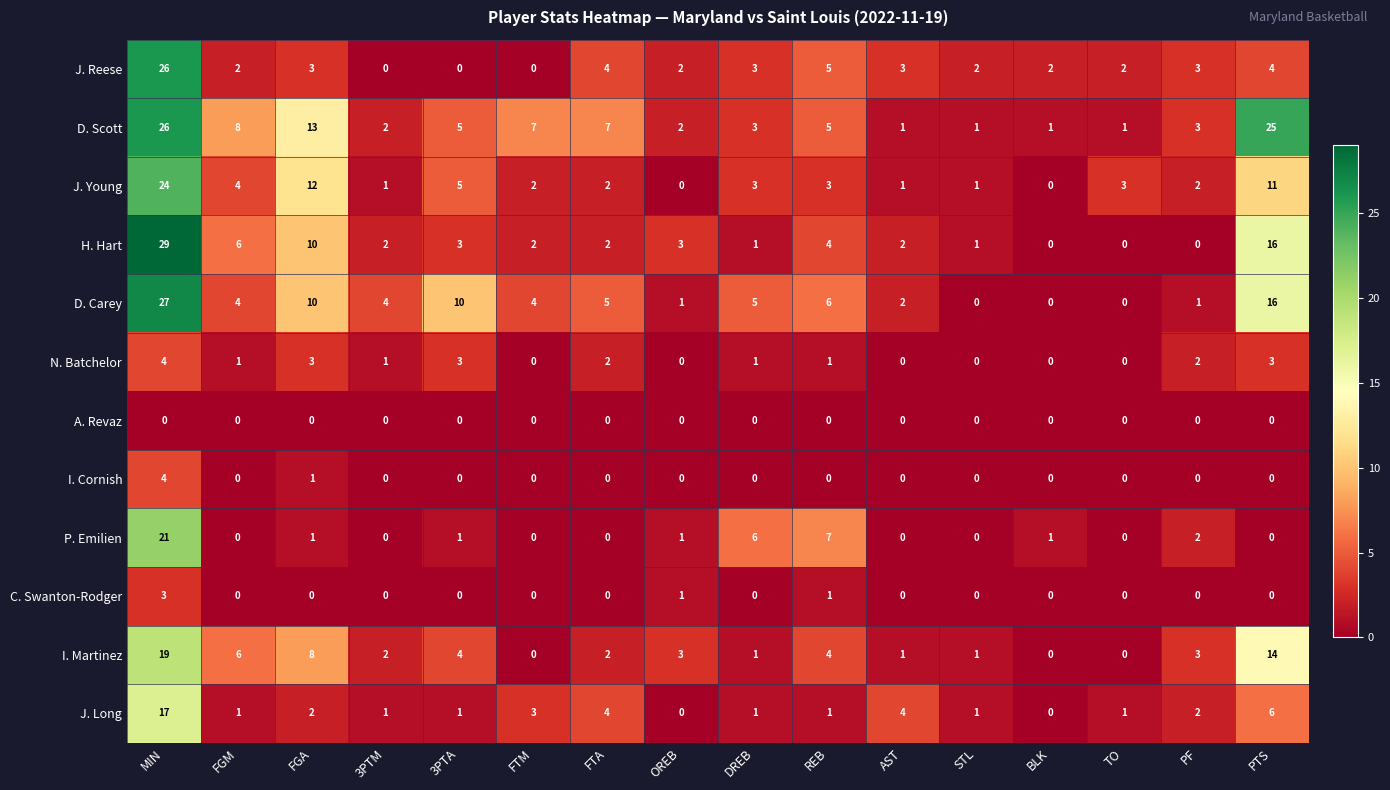

Where is D. Scott nearest to the value 13?

FGA